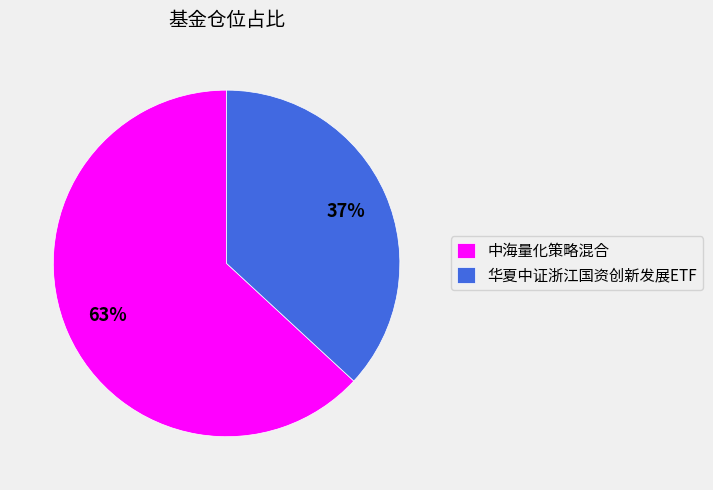

To the nearest percent, what is the difference between the largest and smallest slice percentages?

26%